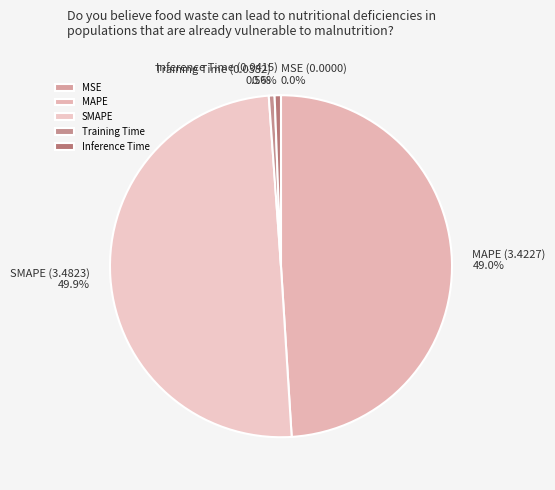

Which has a higher value, SMAPE or Training Time?

SMAPE